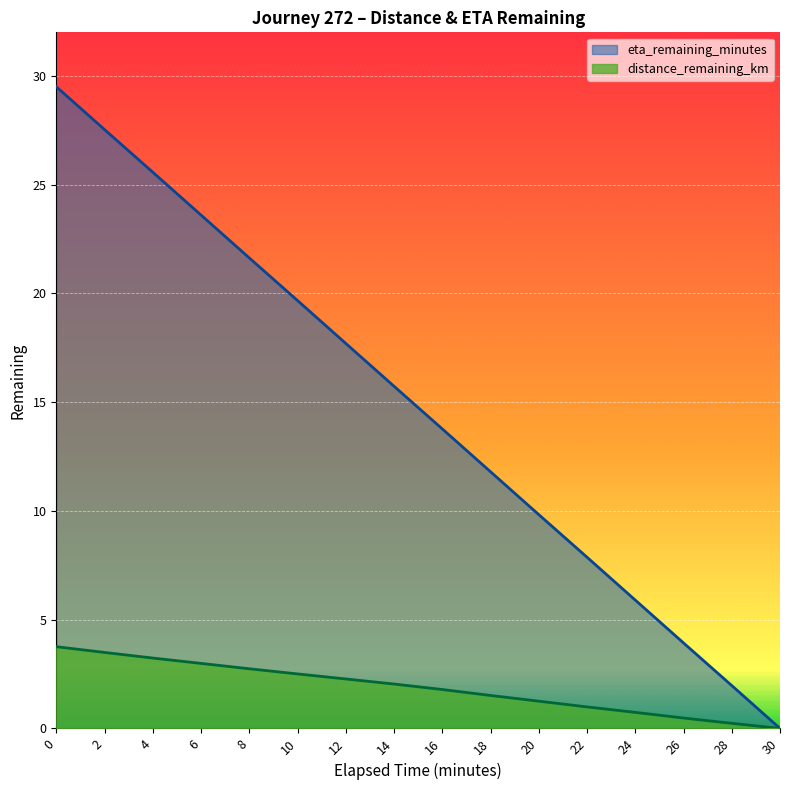

Between 20 and 26, which series saw the biggest shift?

eta_remaining_minutes